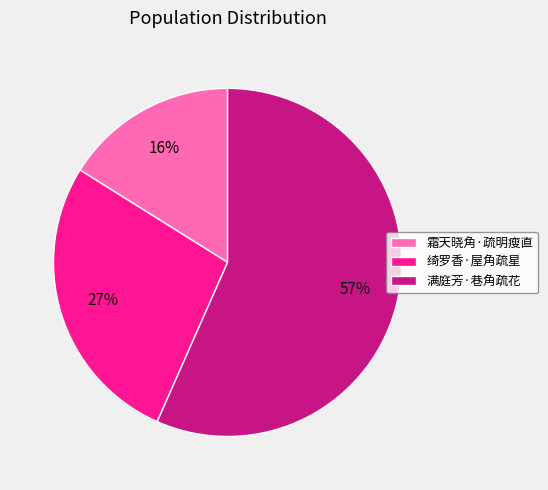

Which has a higher value, 满庭芳·巷角疏花 or 霜天晓角·疏明瘦直?

满庭芳·巷角疏花